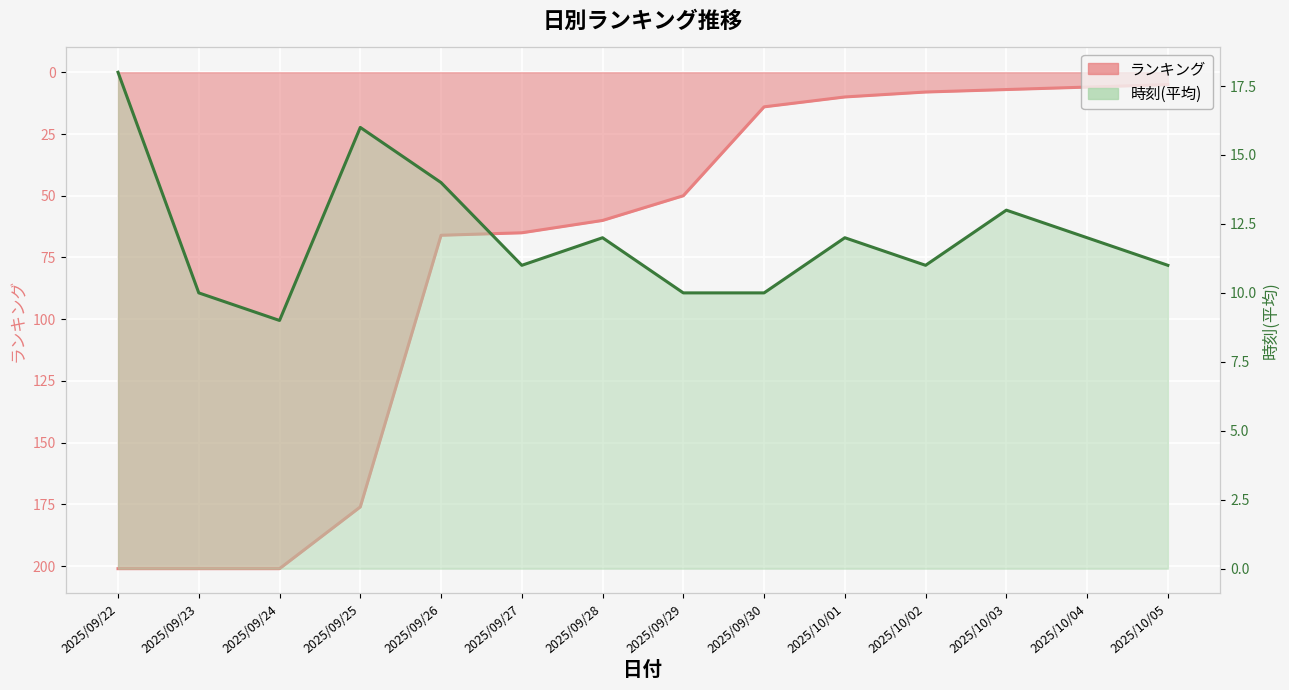

Where does the 時刻(平均) series first go above 12?

2025/09/22